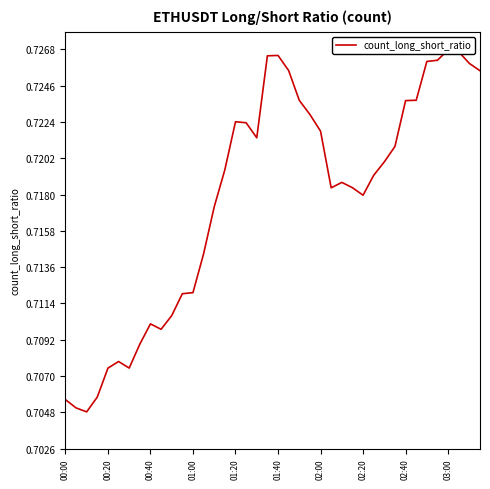

How many values are between 0 and 1?

40